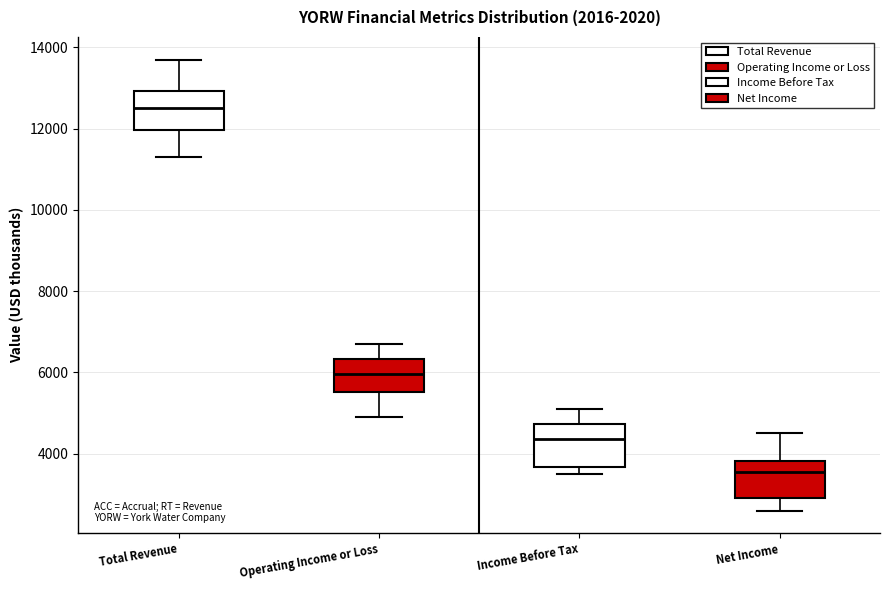

Reading left to right, read every box against the y-axis: the position of its median line, the range the box covers, and the ends of its whiskers. The values are not printed on the chart, so give them approximately, as read against the axis.

Total Revenue: median 12600, box 12000 to 13000, whiskers 11400 to 13800
Operating Income or Loss: median 6000, box 5600 to 6400, whiskers 5000 to 6800
Income Before Tax: median 4400, box 3600 to 4800, whiskers 3600 (just below the box's lower edge) to 5200
Net Income: median 3600, box 3000 to 3800, whiskers 2600 to 4600